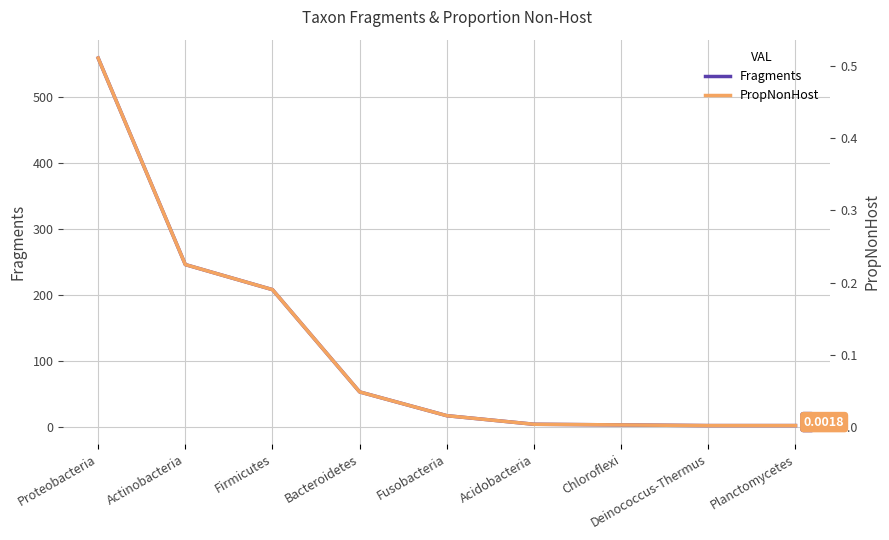

Which series has the widest spread of values?

Fragments